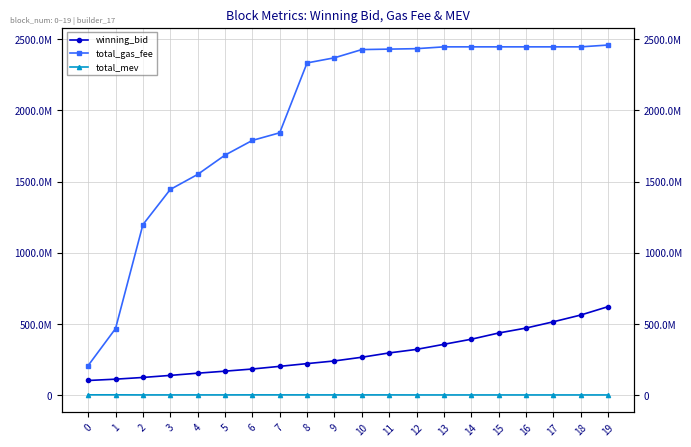

True or false: total_gas_fee and winning_bid intersect in this chart.

False